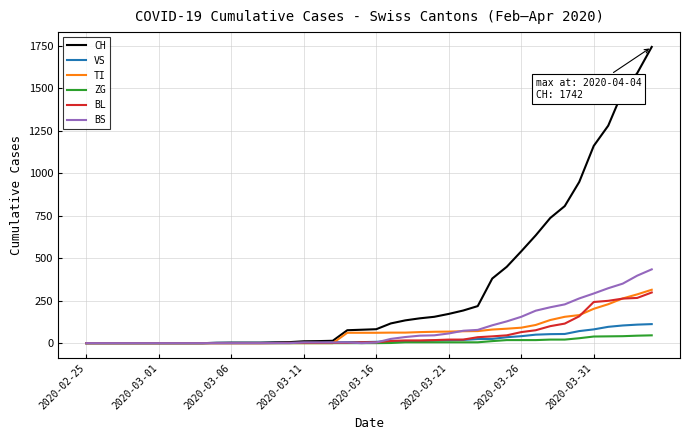

Which series has the widest spread of values?

CH